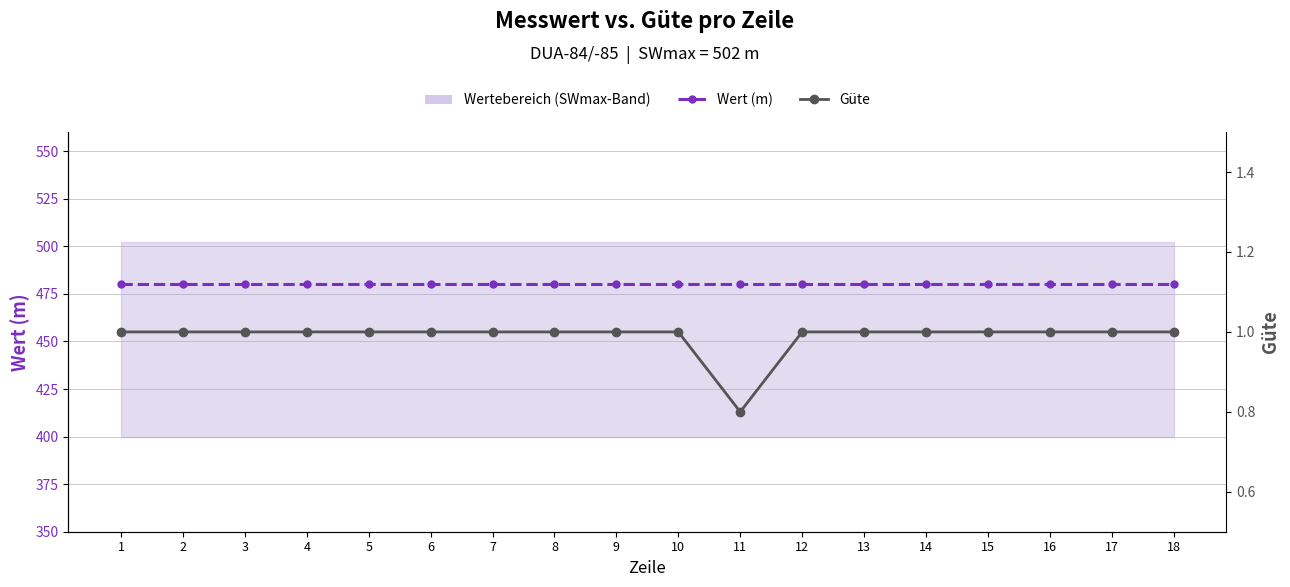

True or false: Wert (m) and Güte intersect in this chart.

False